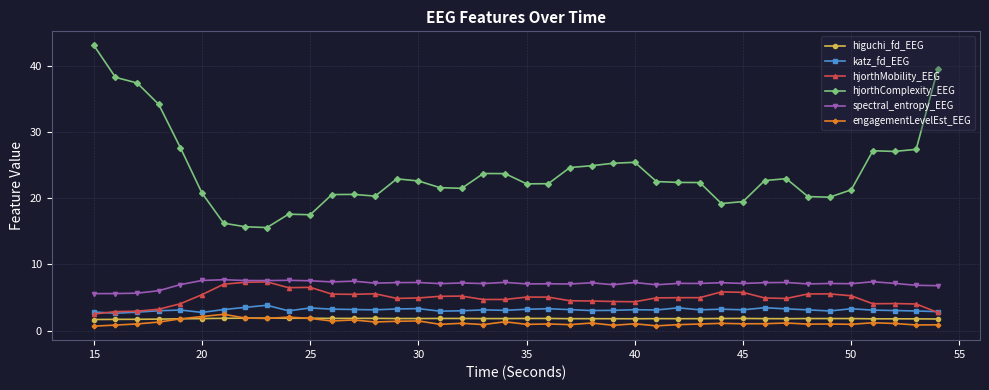

What is the minimum value for hjorthMobility_EEG?

2.5